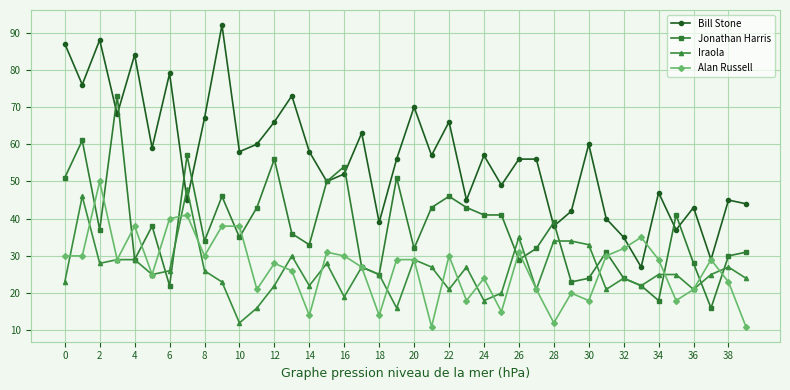

What are all the series names shown in the legend?

Bill Stone, Jonathan Harris, Iraola, Alan Russell